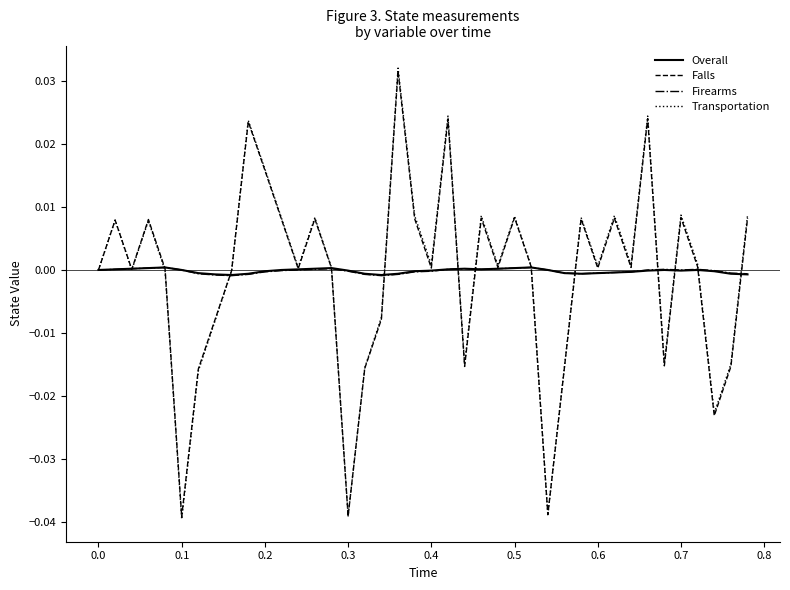

What is the difference between the maximum and minimum values in the Falls series?

0.1